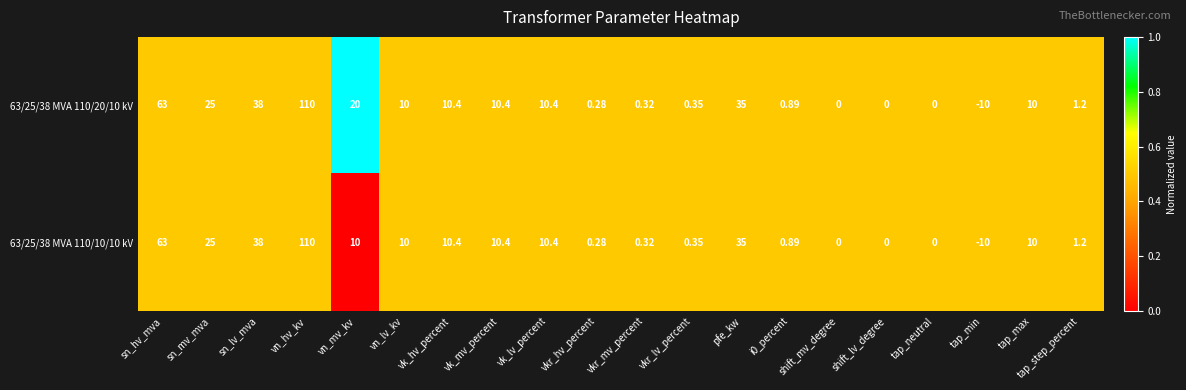

What is the spread (max minus min) of values at vn_mv_kv?

10.0